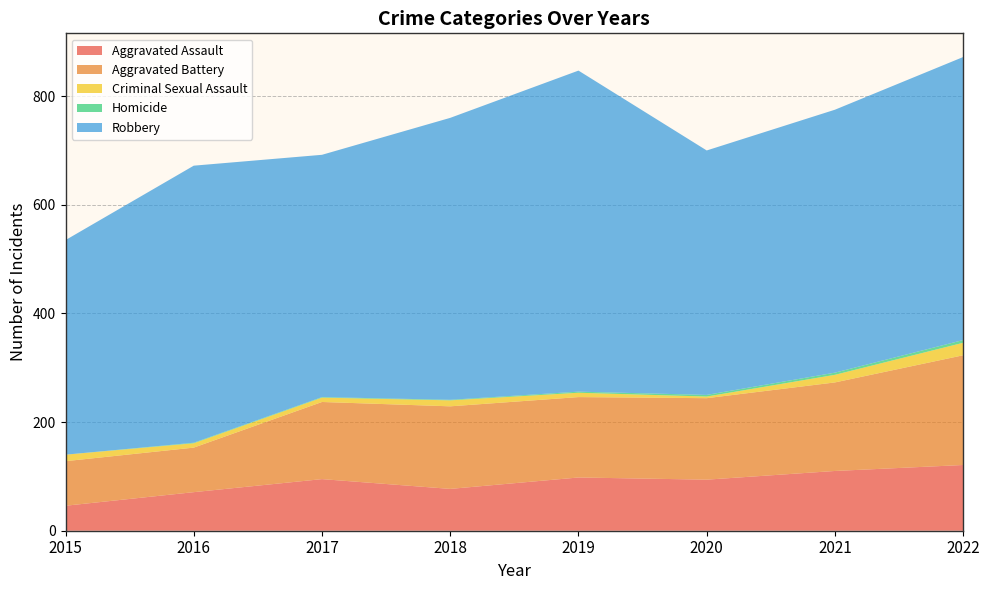

Reading left to right, extract all data points from this chart.

Aggravated Assault: 46	71	95	77	98	94	110	121
Aggravated Battery: 82	82	142	152	148	150	163	202
Criminal Sexual Assault: 12	8	8	11	8	3	14	23
Homicide: 0	1	1	1	2	3	4	5
Robbery: 395	510	446	519	591	450	484	521